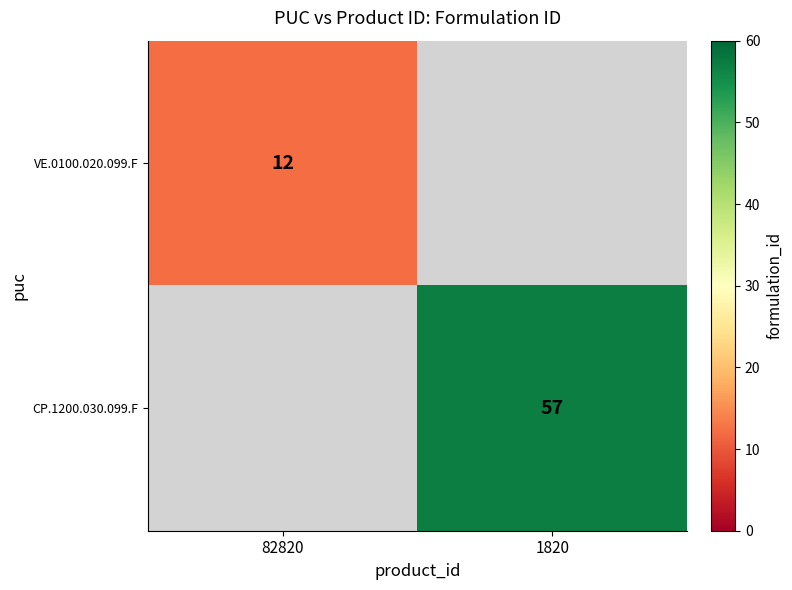

The value of VE.0100.020.099.F at 82820 is 12. True or false?

True